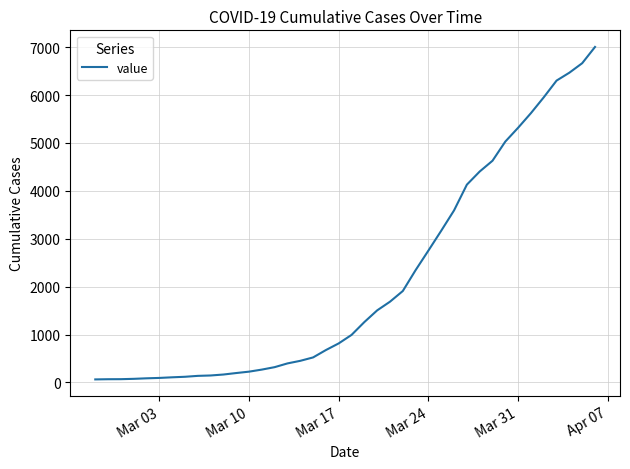

What is the difference between the maximum and minimum values?

6939